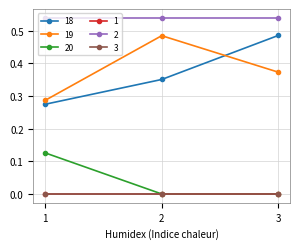

At which category is the sum across all series the highest?

3